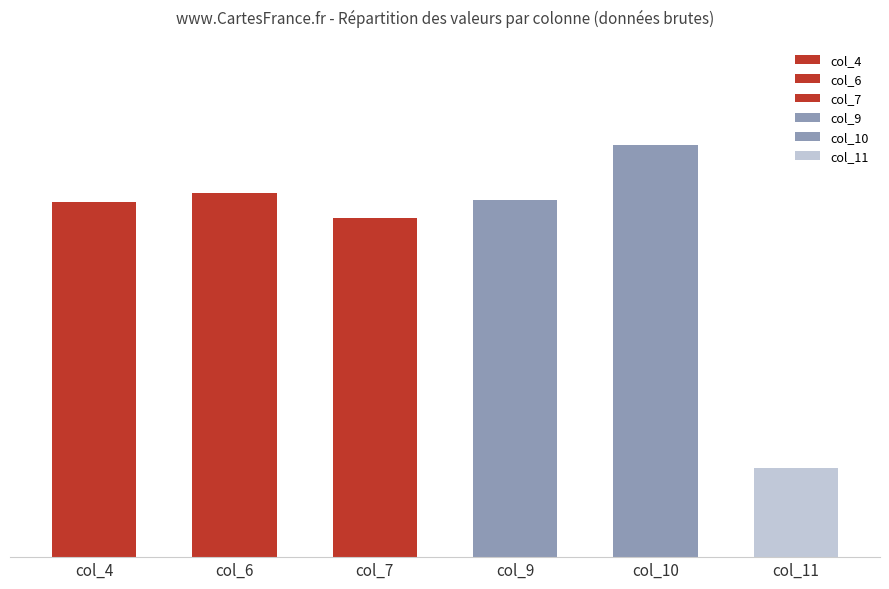

Which series has the largest total across all categories?

col_10